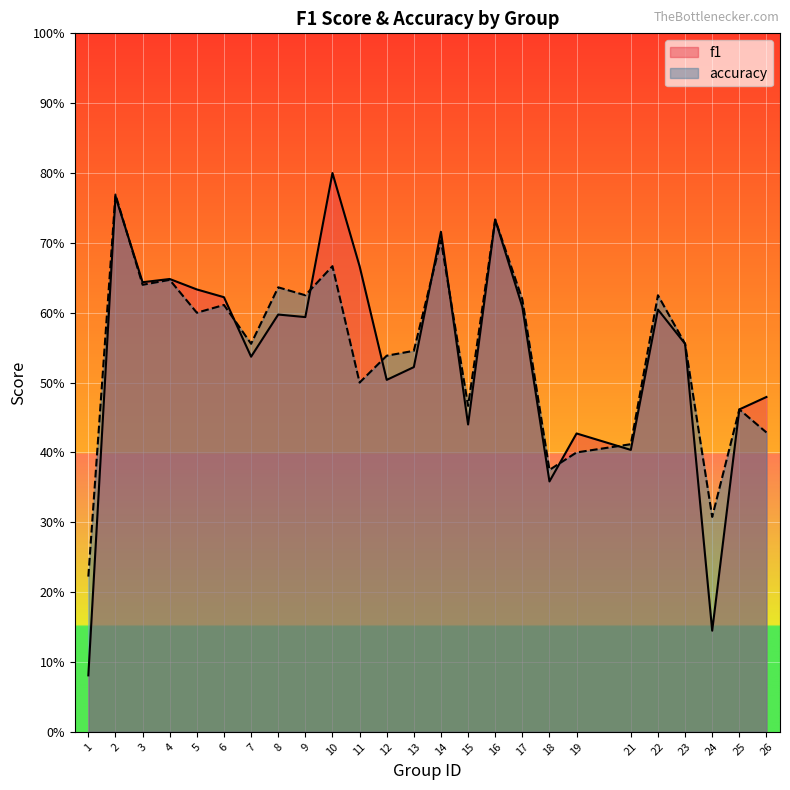

Between 1 and 17, which series saw the biggest shift?

f1